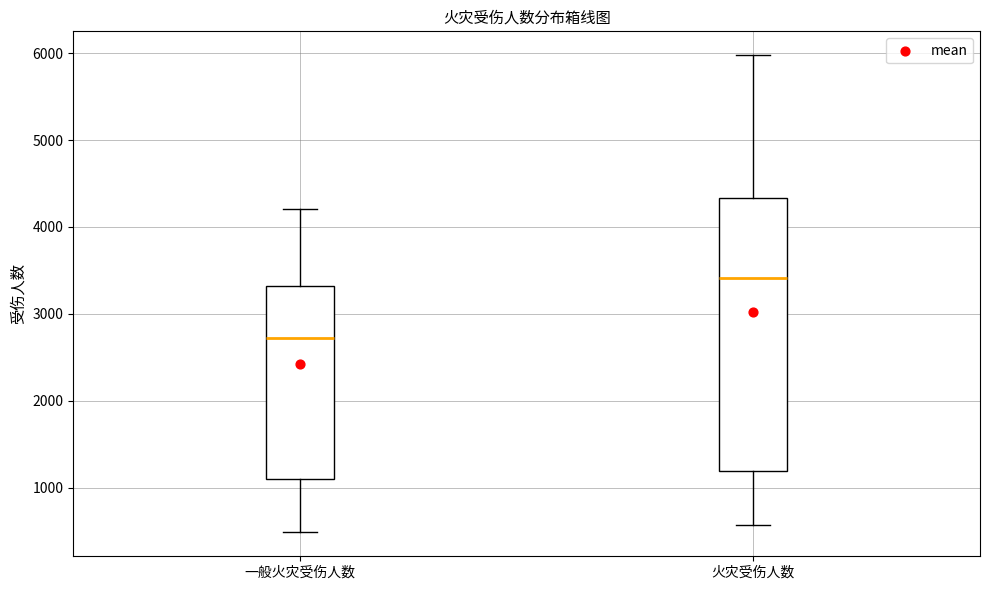

Comparing the boxes themselves (not the whiskers), which one is the tallest?

火灾受伤人数